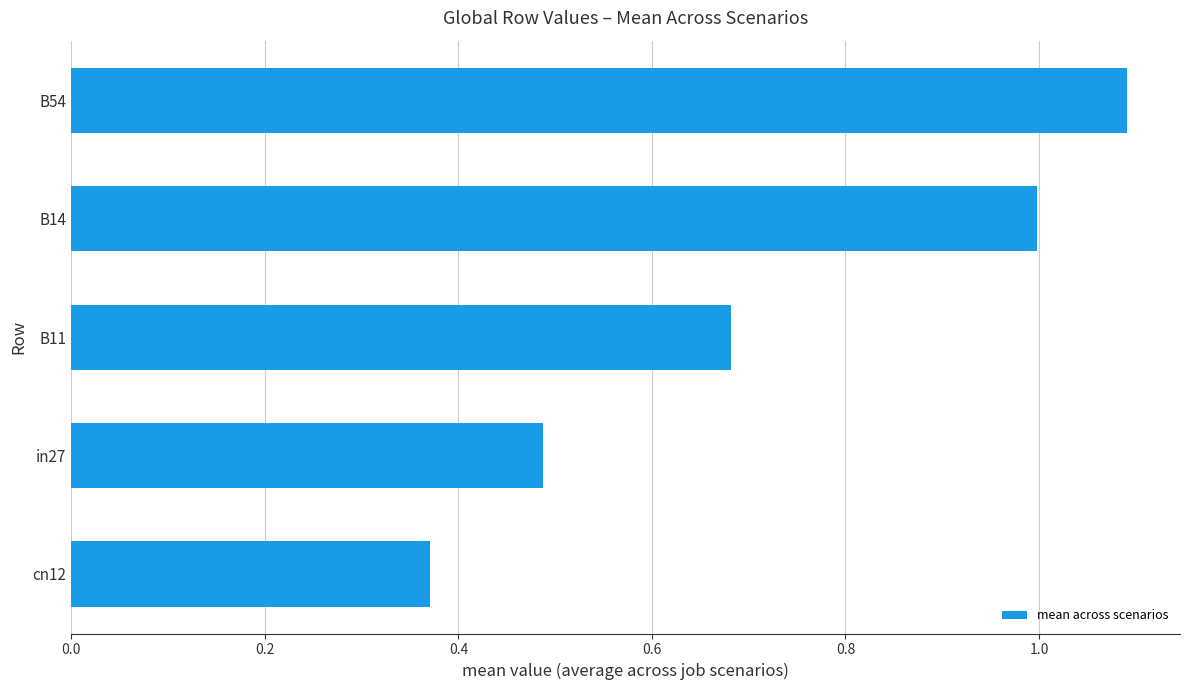

What is the sum of all values?

3.6